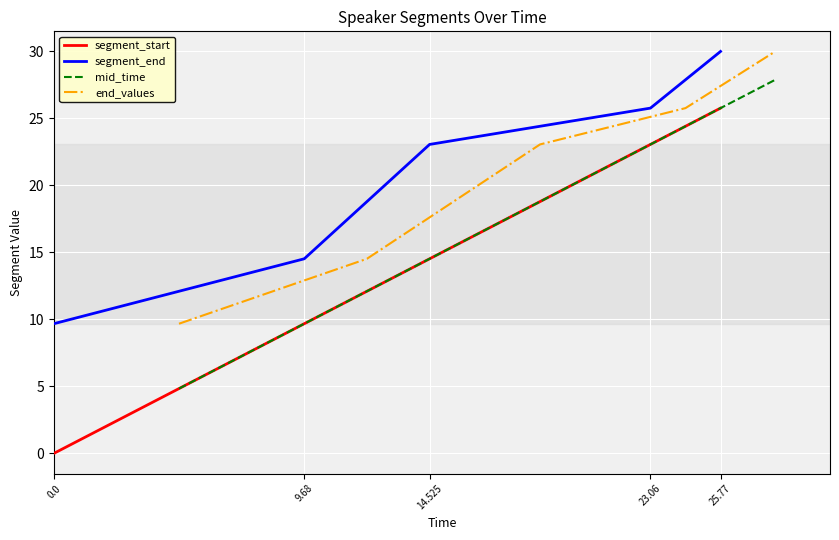

True or false: segment_start and end_values intersect in this chart.

False